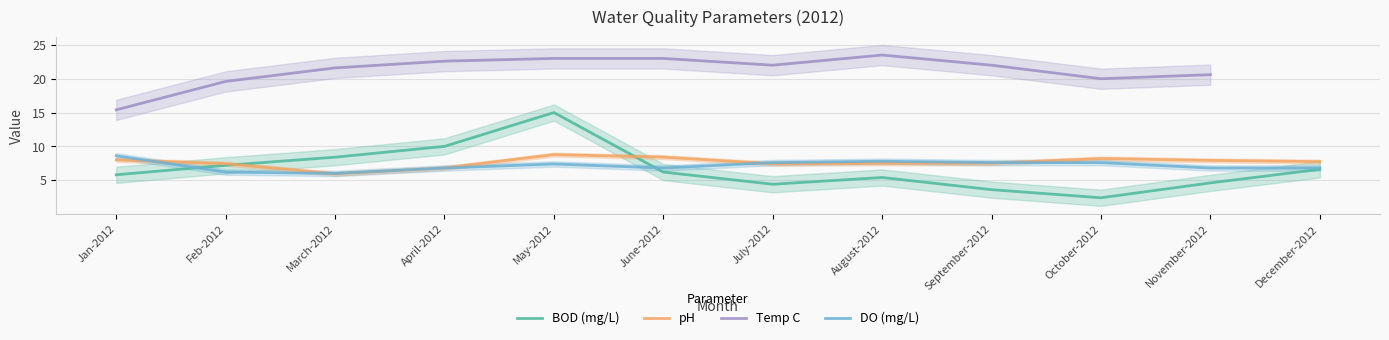

The DO (mg/L) series shows 11.0 at May-2012. True or false?

False